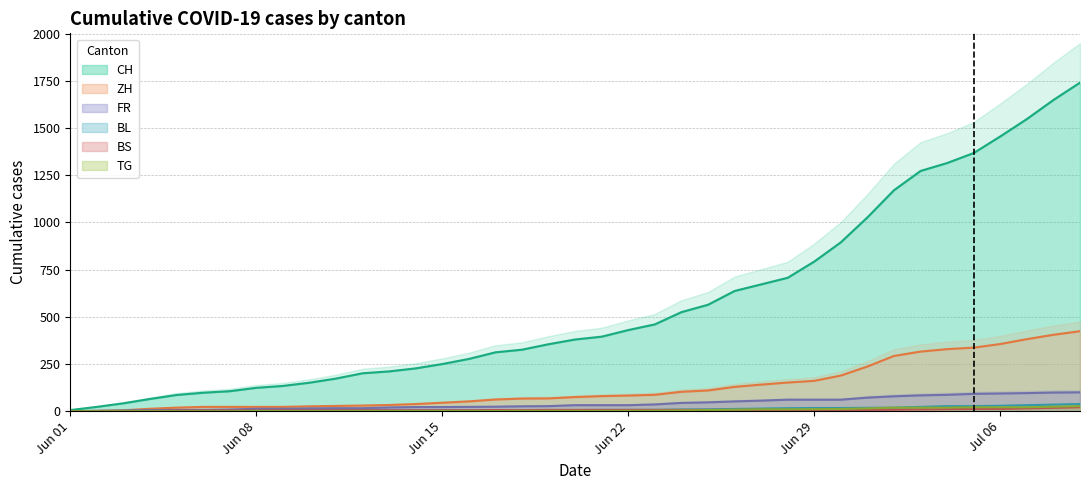

Reading left to right, extract all data points from this chart.

CH: 6	23	42	65	86	98	106	124	134	151	173	201	211	227	250	277	312	326	355	380	395	430	460	525	564	637	672	707	793	895	1027	1171	1273	1315	1368	1456	1548	1649	1741
ZH: 0	2	5	13	19	23	23	23	23	26	28	30	33	38	45	52	62	67	68	75	80	83	87	103	110	129	141	152	161	189	237	293	316	329	337	356	382	405	424
FR: 0	2	3	5	7	7	9	13	13	15	16	16	20	22	22	23	24	26	27	32	32	32	36	44	47	52	56	61	61	61	72	79	84	87	92	94	96	99	100
BL: 1	1	2	2	3	3	3	3	3	4	4	4	4	4	4	5	5	5	5	6	7	7	7	9	10	12	14	16	17	17	18	19	23	27	27	29	32	35	38
BS: 0	0	1	1	4	4	4	4	5	5	5	5	5	5	5	5	6	6	7	7	7	7	7	7	7	7	7	7	7	7	7	8	10	11	12	12	15	18	21
TG: 0	0	0	0	0	0	0	1	1	1	1	1	1	1	1	1	1	2	2	2	2	2	3	4	6	8	10	10	11	12	15	19	19	19	21	21	21	24	27